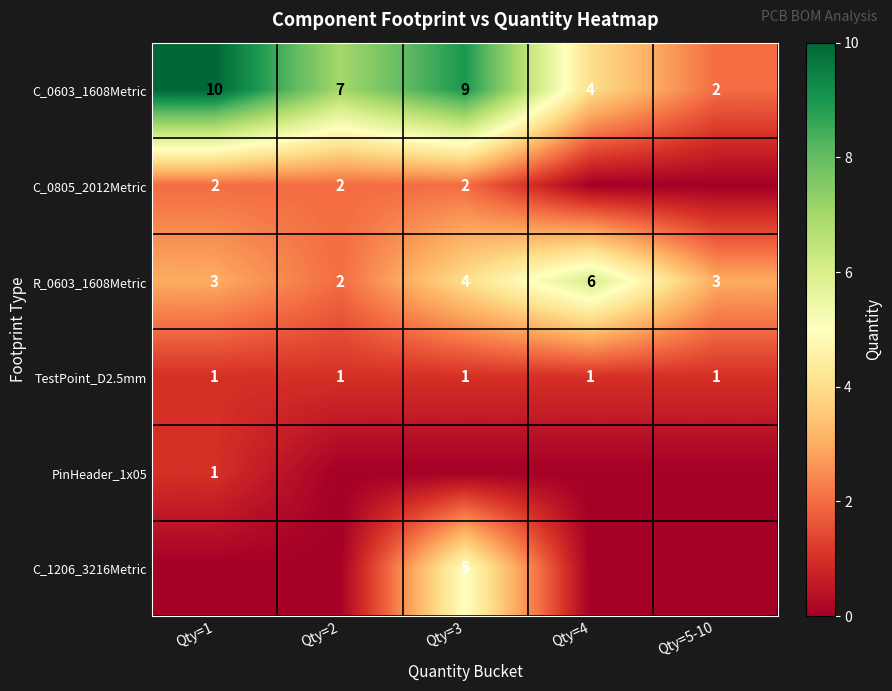

The R_0603_1608Metric series shows 6 at Qty=4. True or false?

True